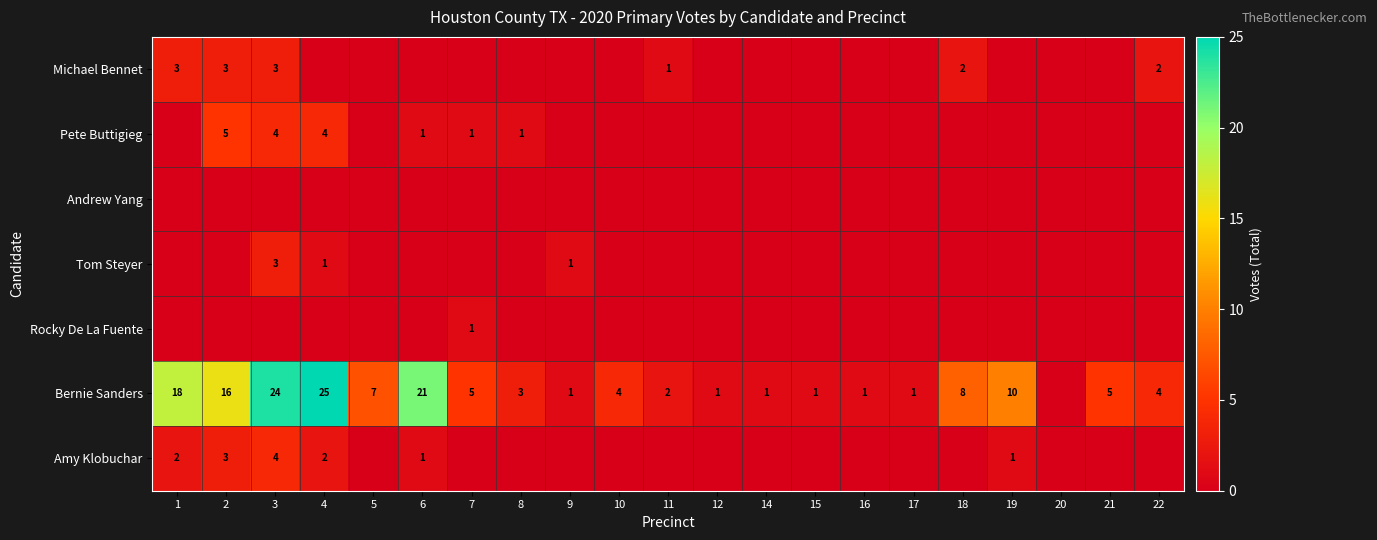

Is it true that Bernie Sanders equals 2 at 11?

True